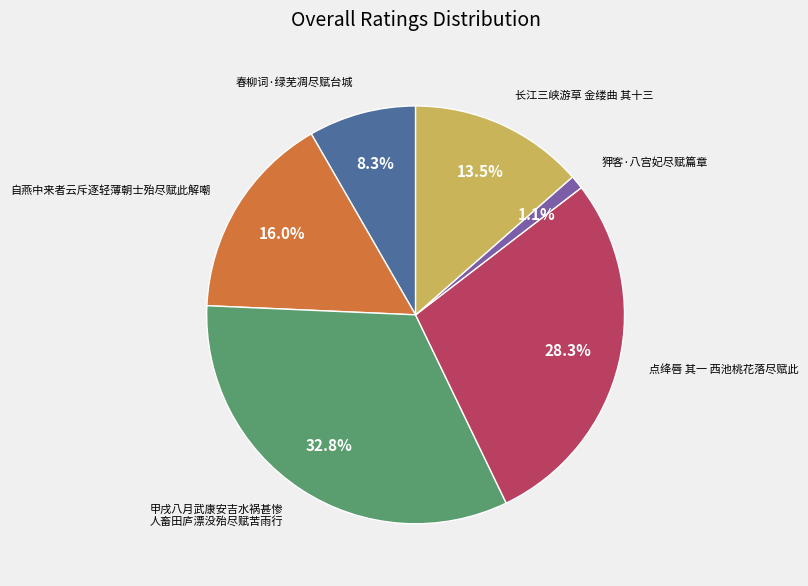

To the nearest percent, what portion does 春柳词·绿芜凋尽赋台城 represent?

8%